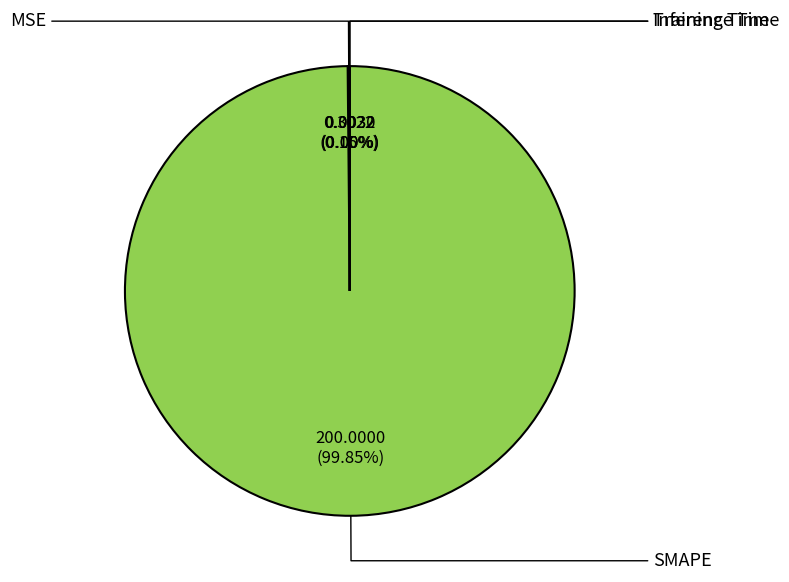

What percentage is the SMAPE slice, to the nearest percent?

100%